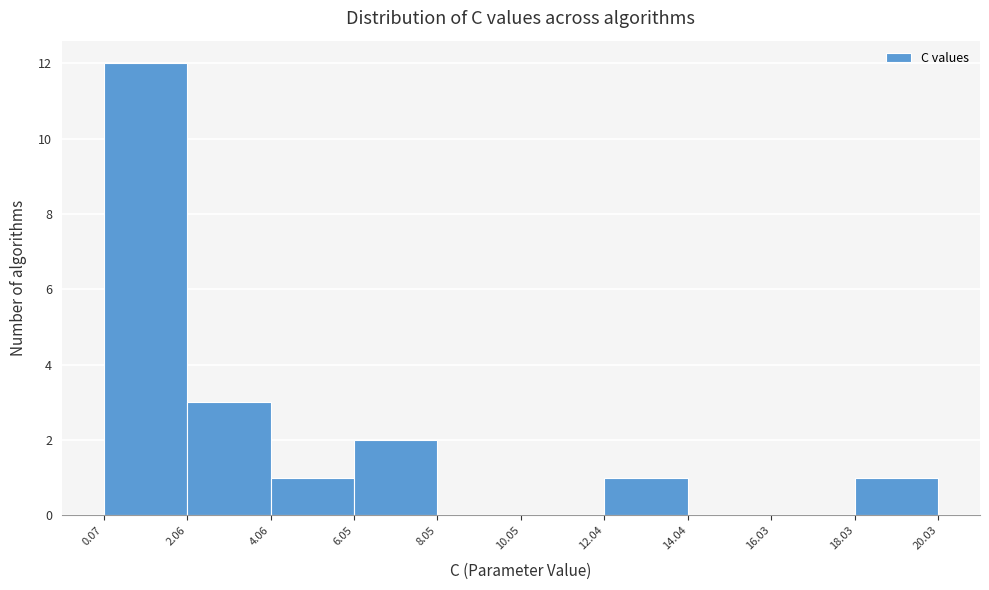

How tall is the bar that spans 18.03 to 20.03 on the x-axis? The values are not printed on the chart, so give them approximately, as read against the axis.

1